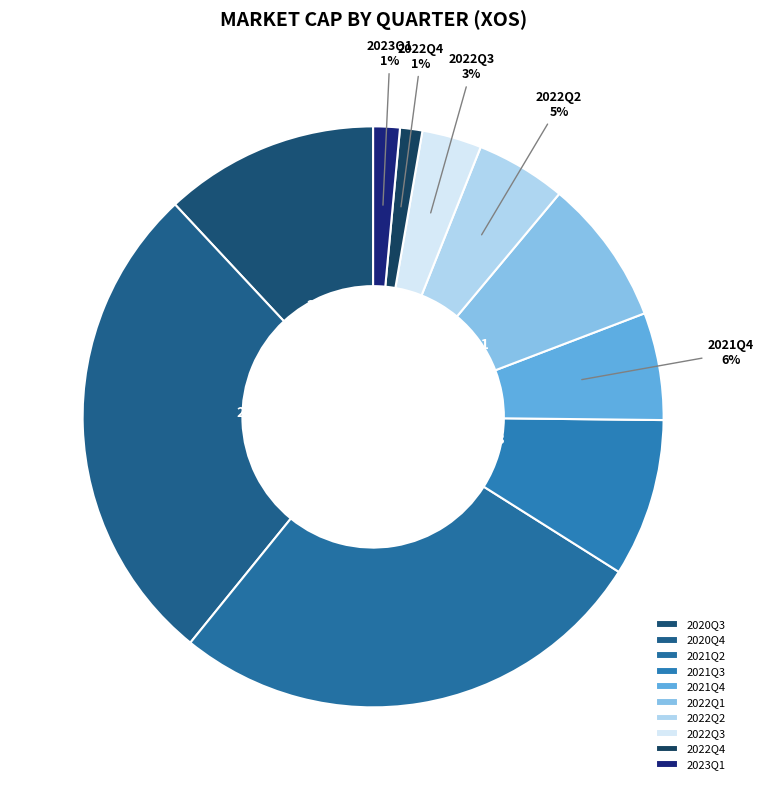

To the nearest percent, what percentage of the pie is 2022Q3?

3%